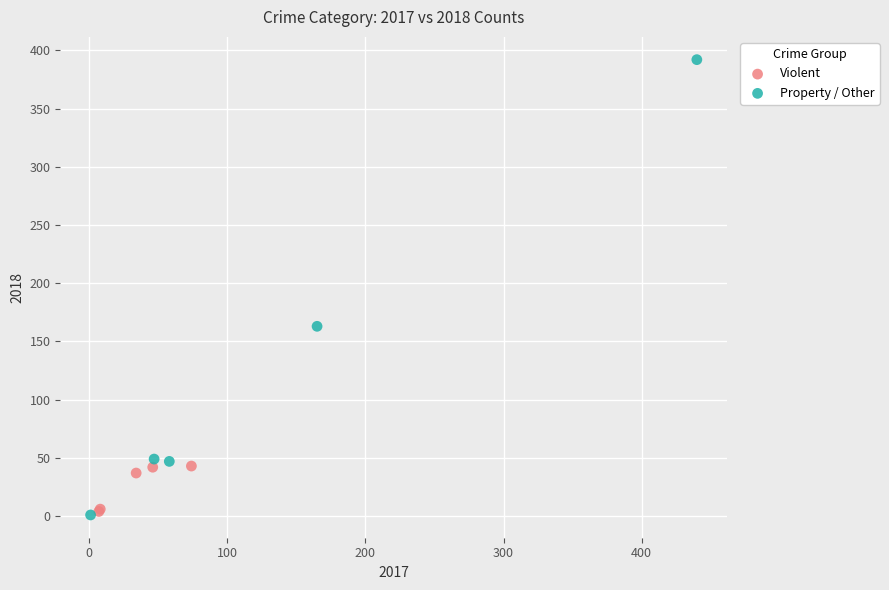

Which series contains the highest Y value?

Property / Other